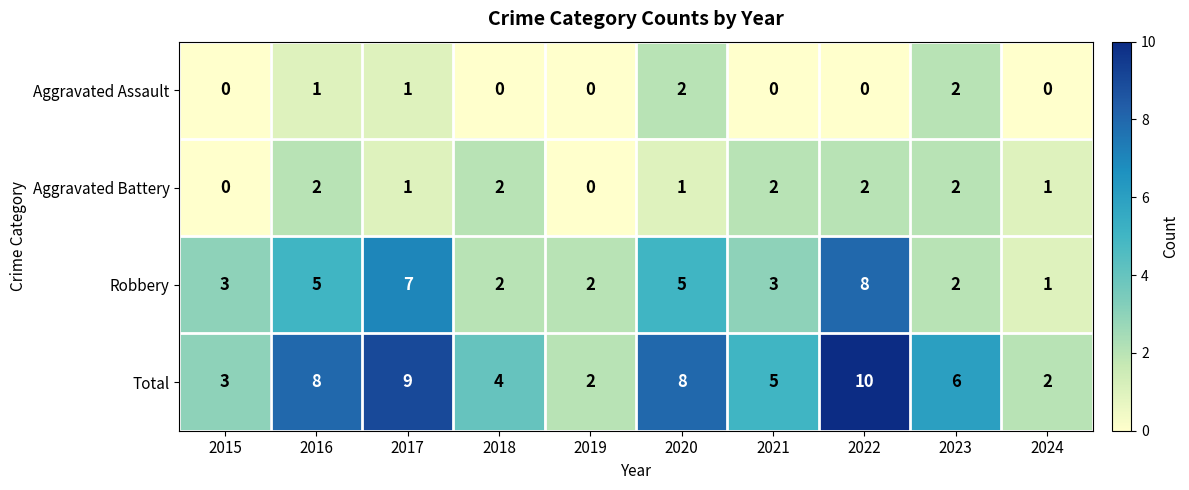

How many data points in Robbery are less than 3?

4